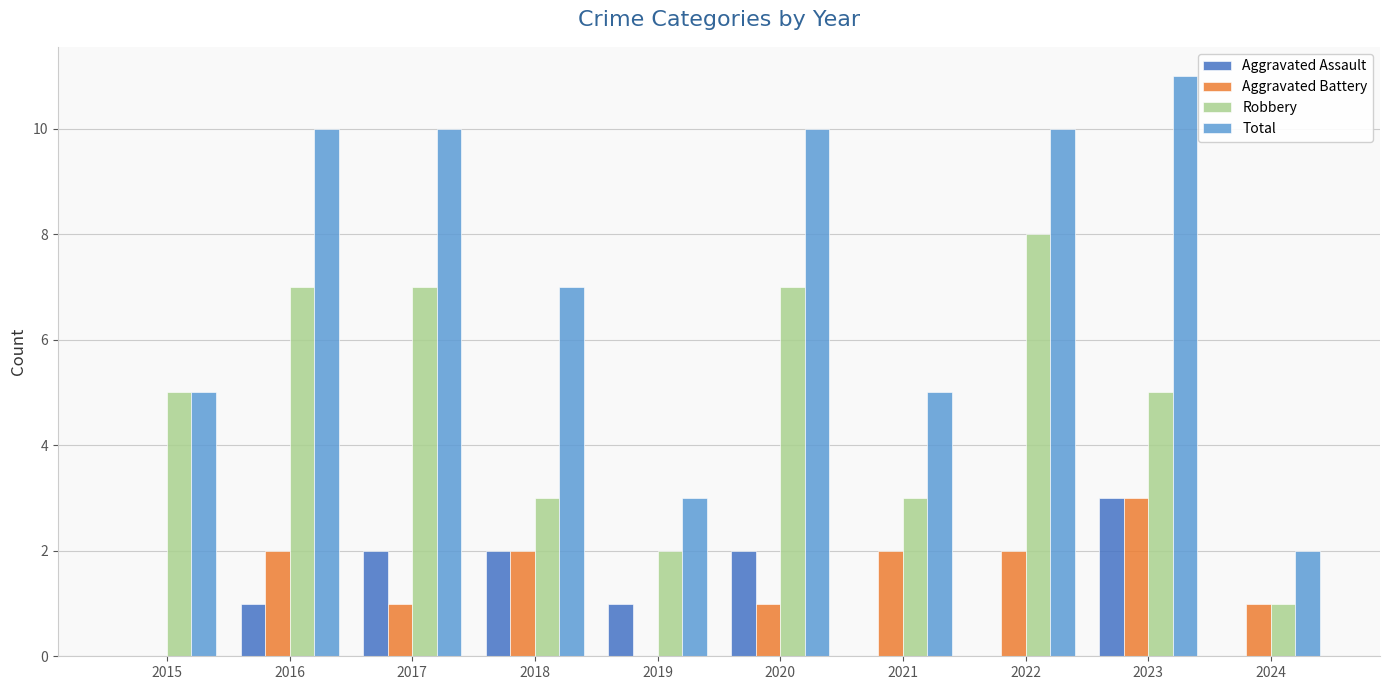

Between 2017 and 2022, which series saw the biggest shift?

Aggravated Assault